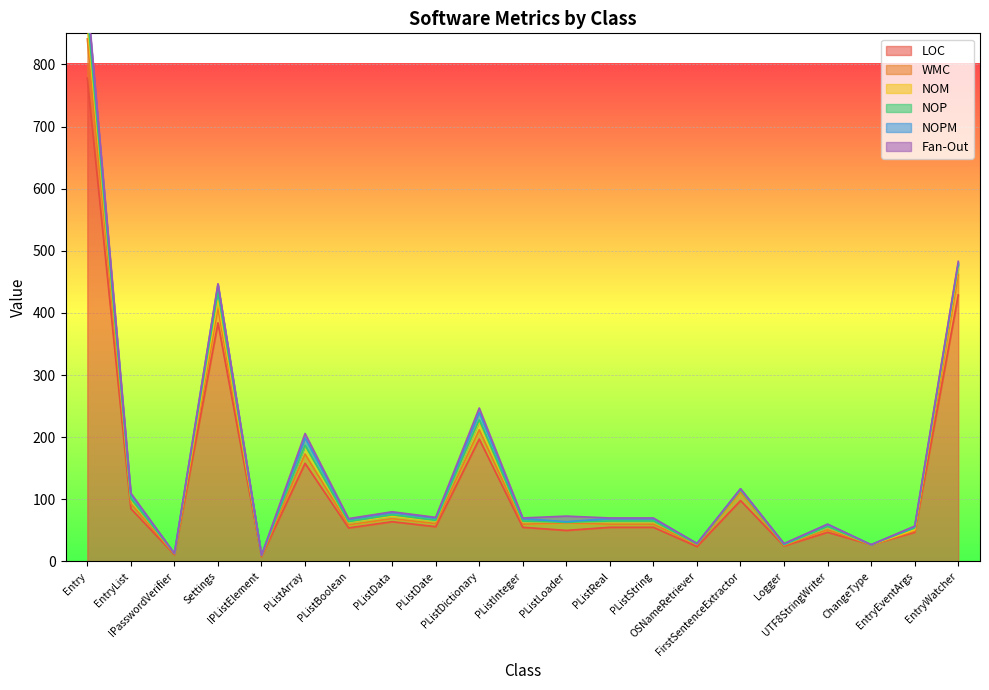

How many lines are shown in the chart?

6